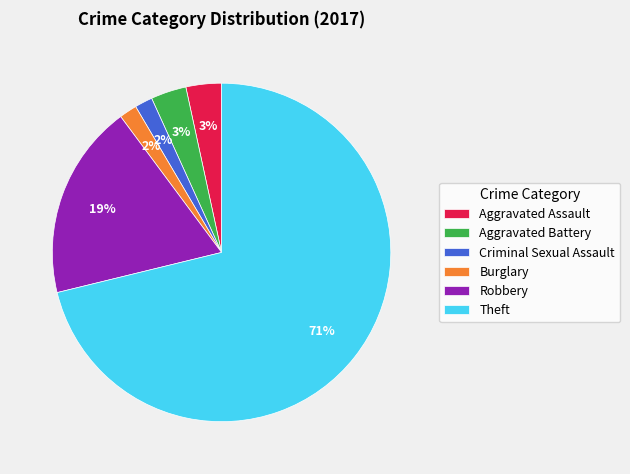

Does Burglary represent more than half of the total?

No